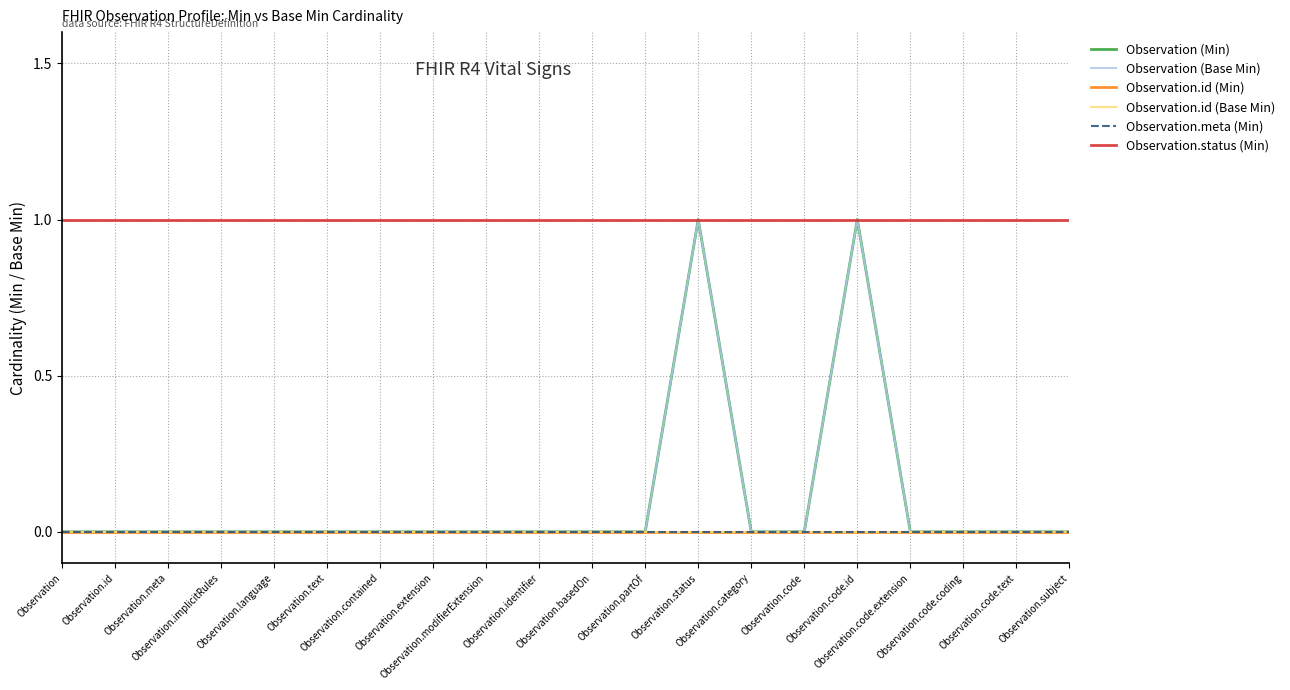

Which label corresponds to the largest value in the chart?

Observation.status